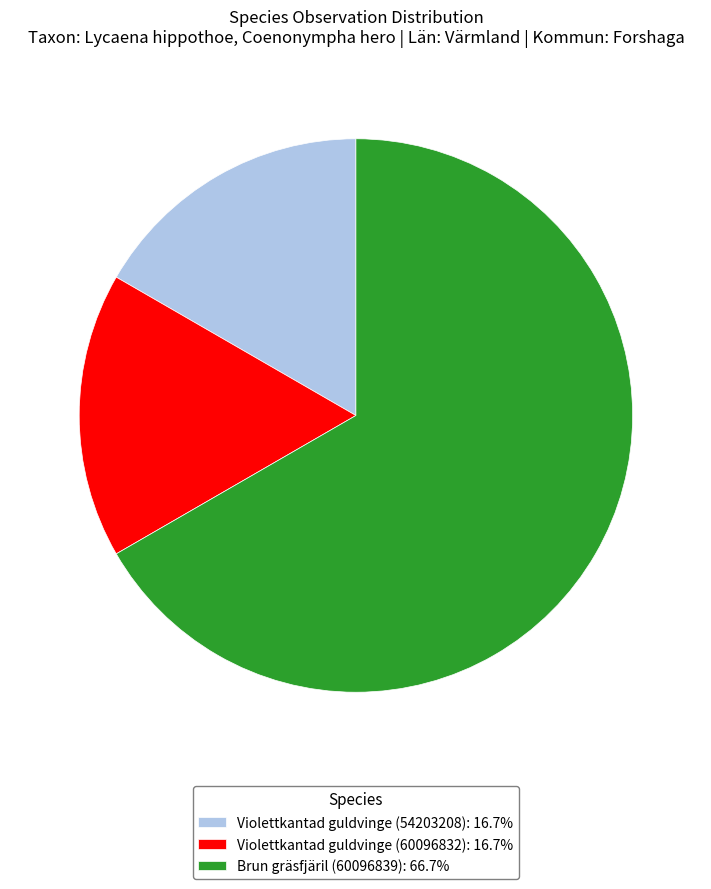

How many segments does this pie chart have?

3